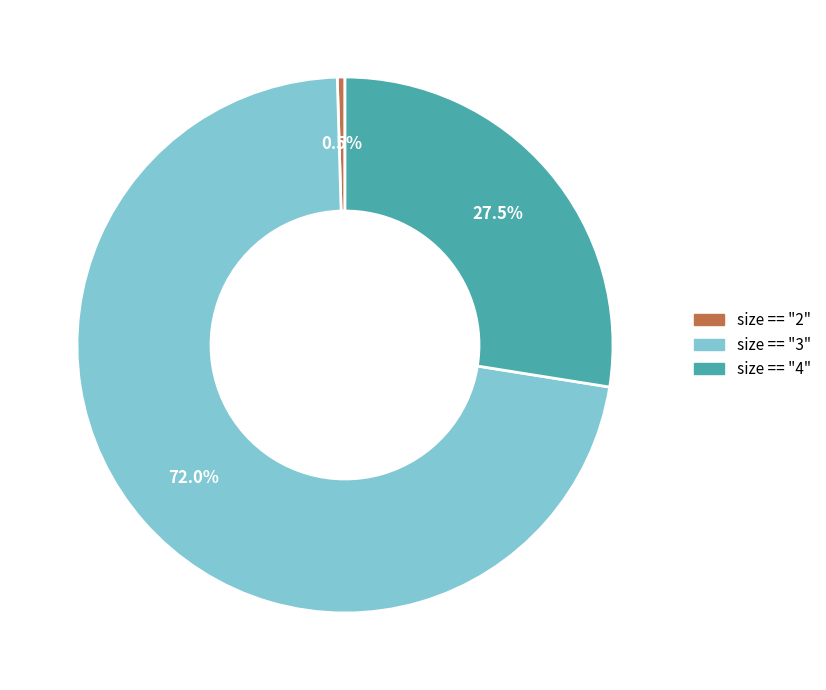

How many segments does this pie chart have?

3